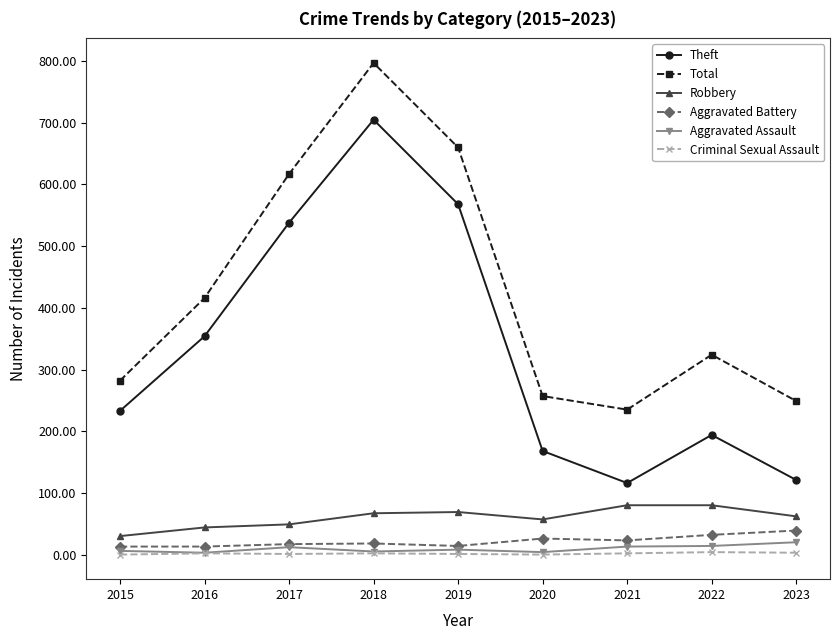

How many lines are shown in the chart?

6